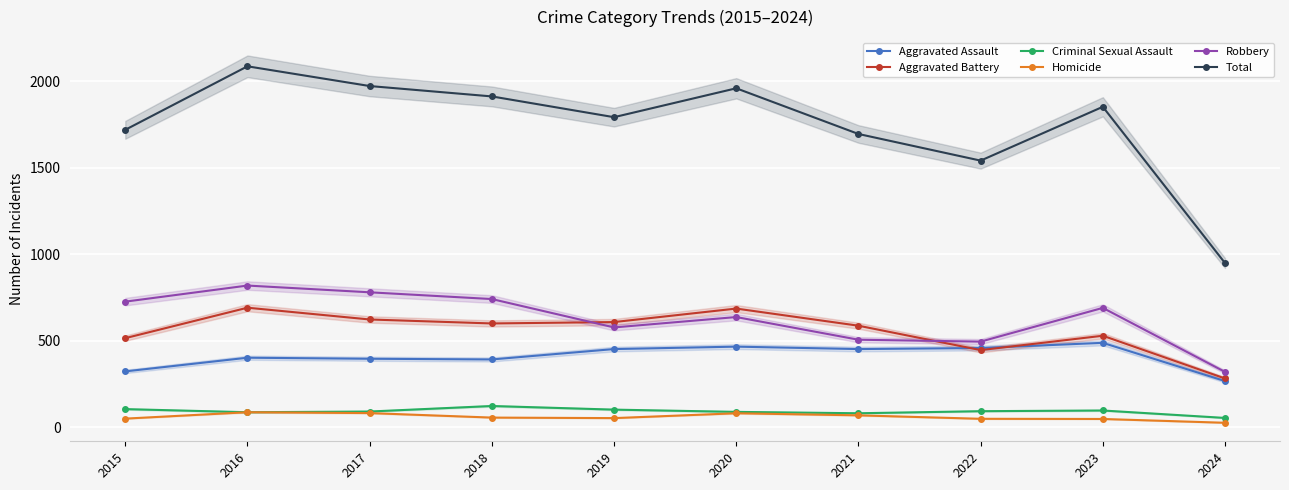

Reading right to left, list all the values displayed in this chart.

Aggravated Assault: 2024=267	2023=488	2022=458	2021=452	2020=466	2019=452	2018=392	2017=396	2016=402	2015=323
Aggravated Battery: 2024=282	2023=529	2022=446	2021=587	2020=686	2019=608	2018=600	2017=623	2016=691	2015=515
Criminal Sexual Assault: 2024=54	2023=97	2022=93	2021=81	2020=89	2019=102	2018=123	2017=91	2016=87	2015=105
Homicide: 2024=26	2023=48	2022=49	2021=69	2020=81	2019=53	2018=56	2017=82	2016=87	2015=50
Robbery: 2024=320	2023=690	2022=495	2021=506	2020=637	2019=577	2018=741	2017=780	2016=819	2015=726
Total: 2024=949	2023=1852	2022=1541	2021=1695	2020=1959	2019=1792	2018=1912	2017=1972	2016=2086	2015=1719